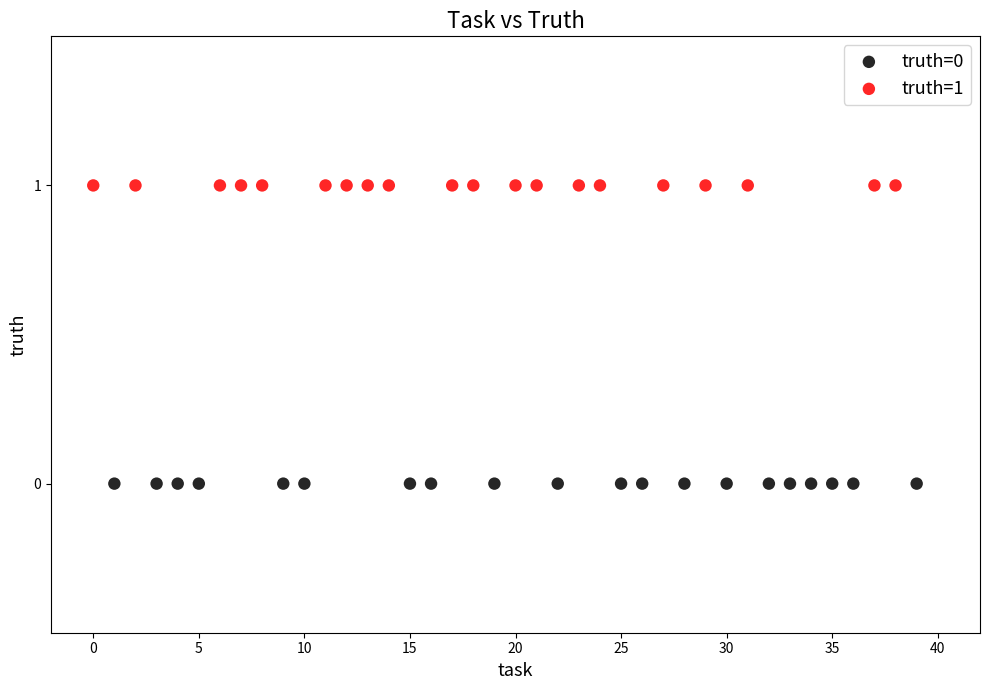

Which series reaches the maximum Y coordinate?

truth=1